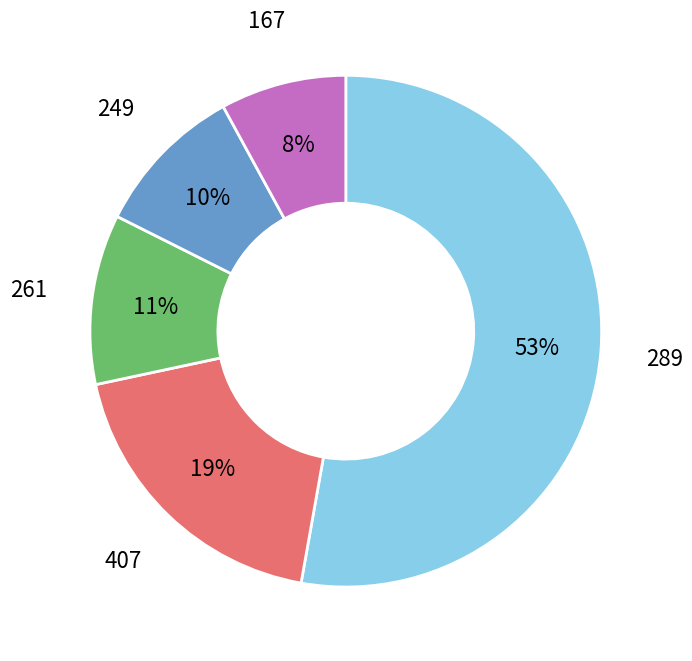

Combined, do 249 and 167 account for over 50%?

No